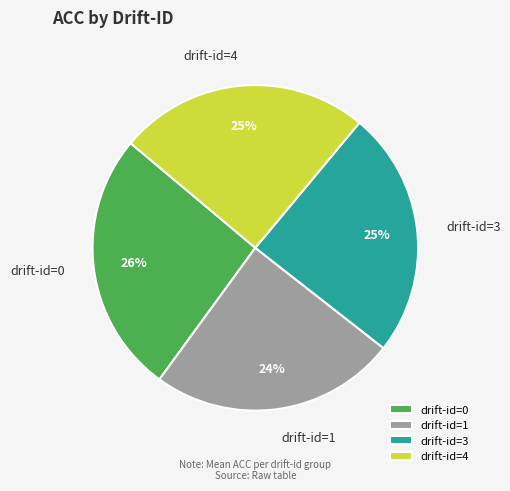

What percentage is the drift-id=3 slice, to the nearest percent?

25%